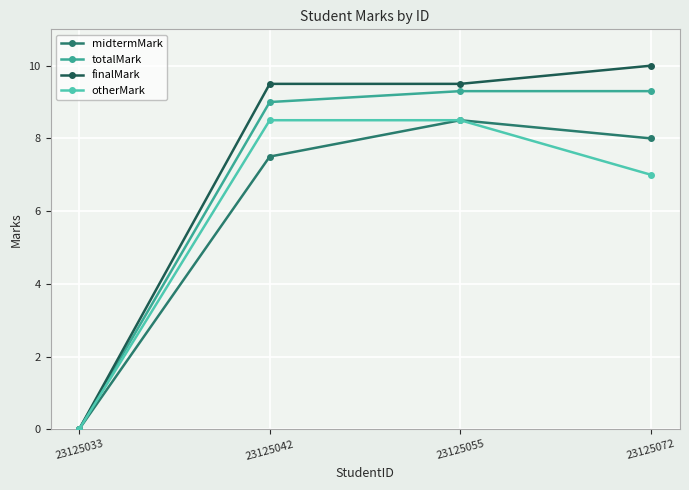

True or false: finalMark has more than 2 interior local peaks.

False